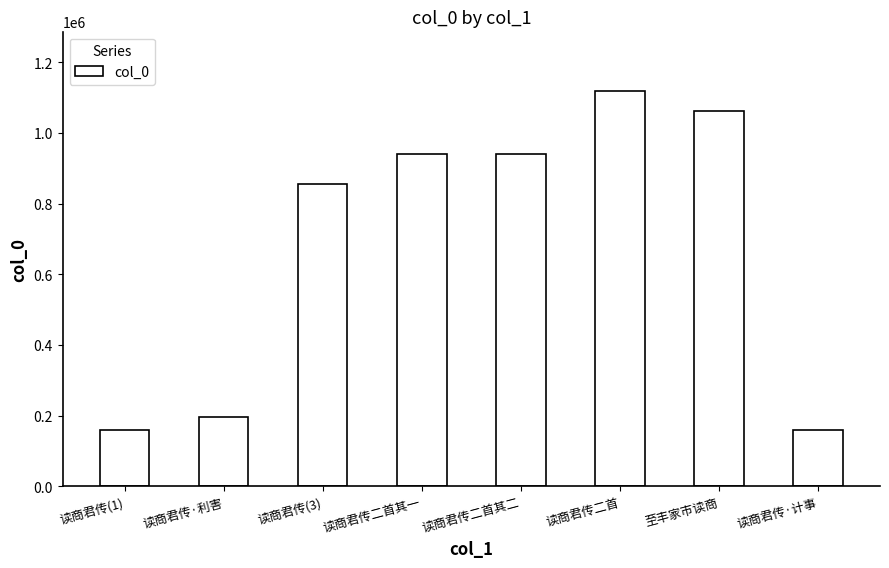

What is the label of the 6th bar from the right?

读商君传(3)